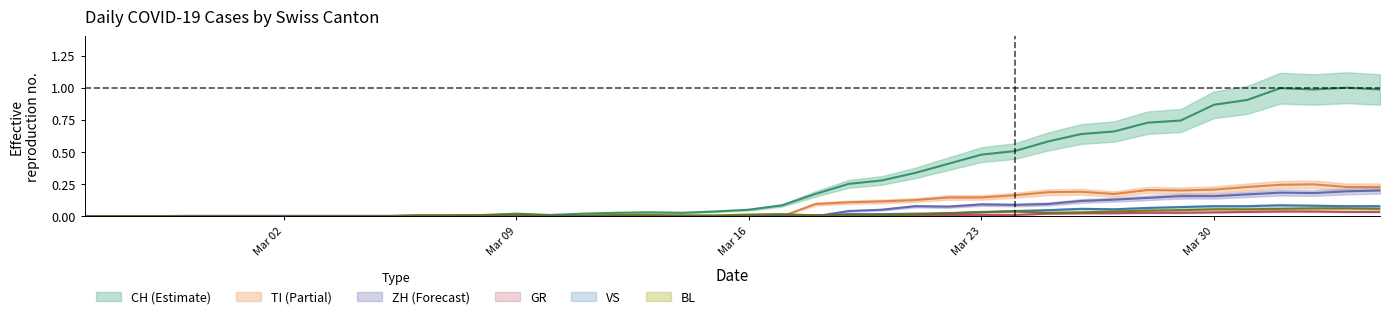

How many interior local peaks does the TI series have?

3